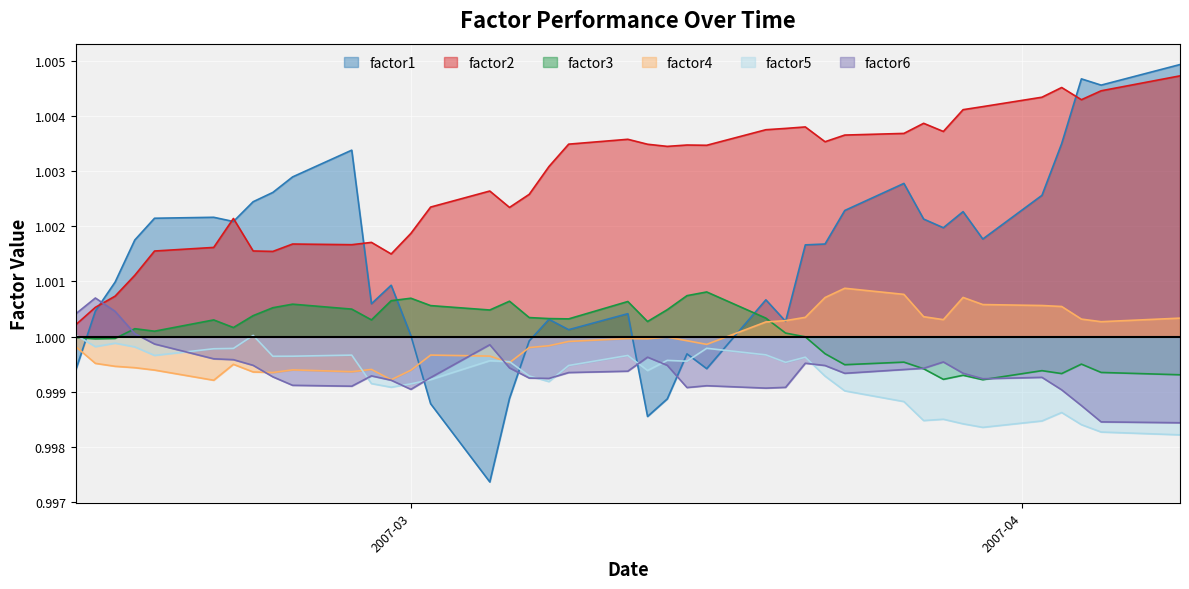

True or false: factor4 has more than 0 interior local peaks.

True